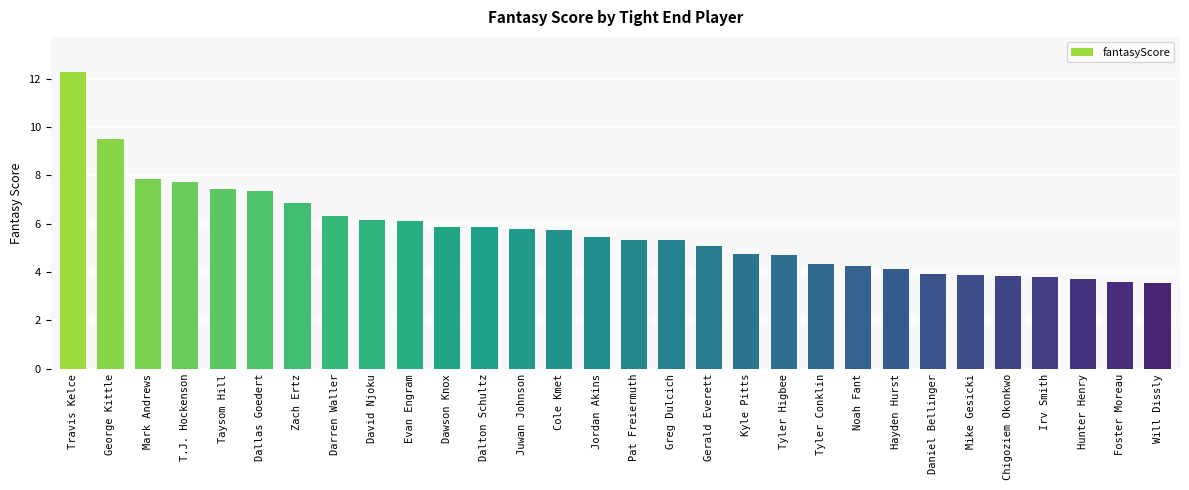

What is the ratio of the value at Cole Kmet to the value at Greg Dulcich?

1.1